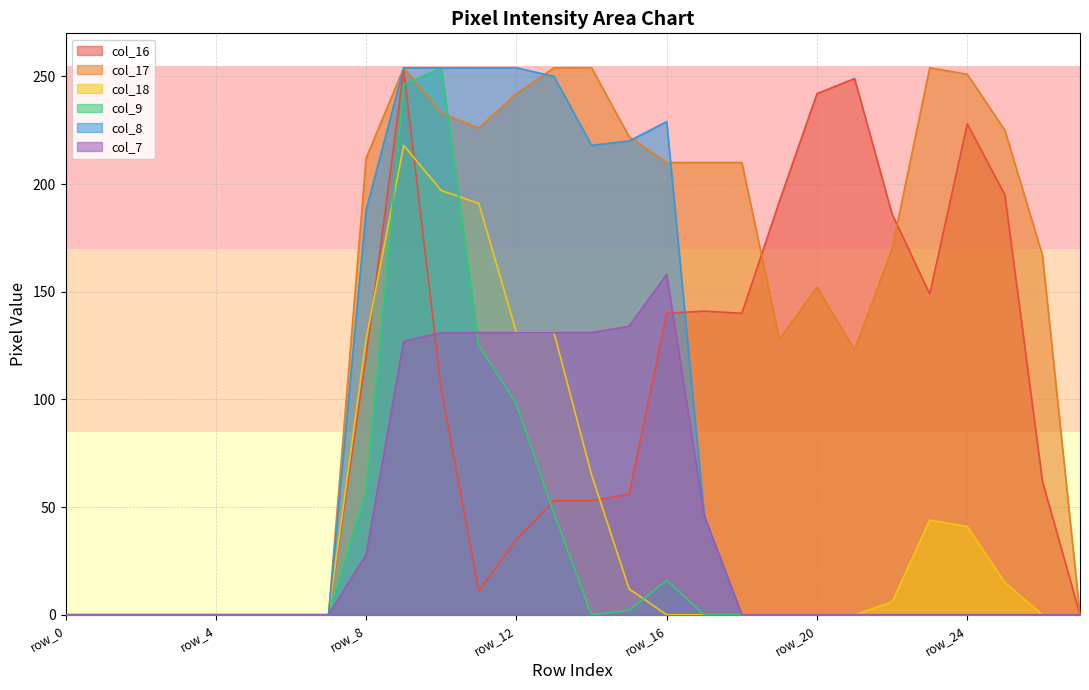

At row_14, list the series in order from smallest to largest.

col_9, col_16, col_18, col_7, col_8, col_17